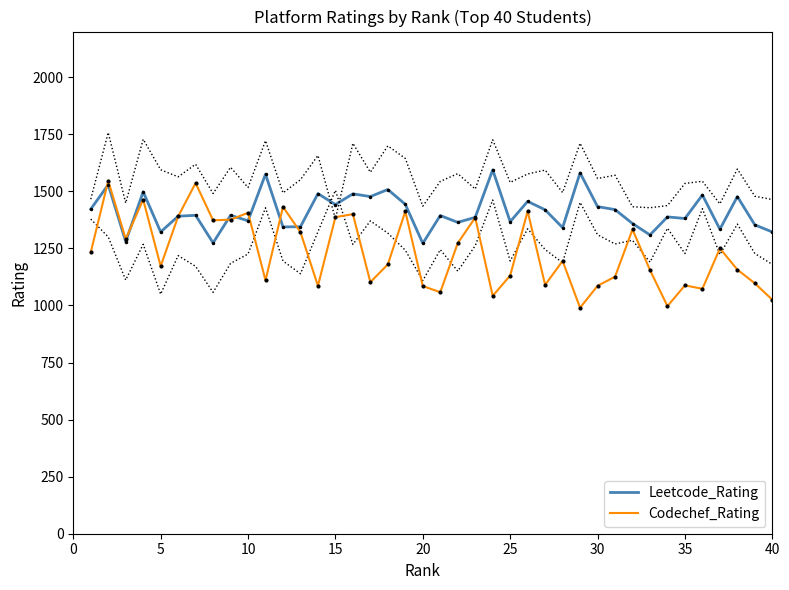

What is the maximum value for Leetcode_Rating?

1594